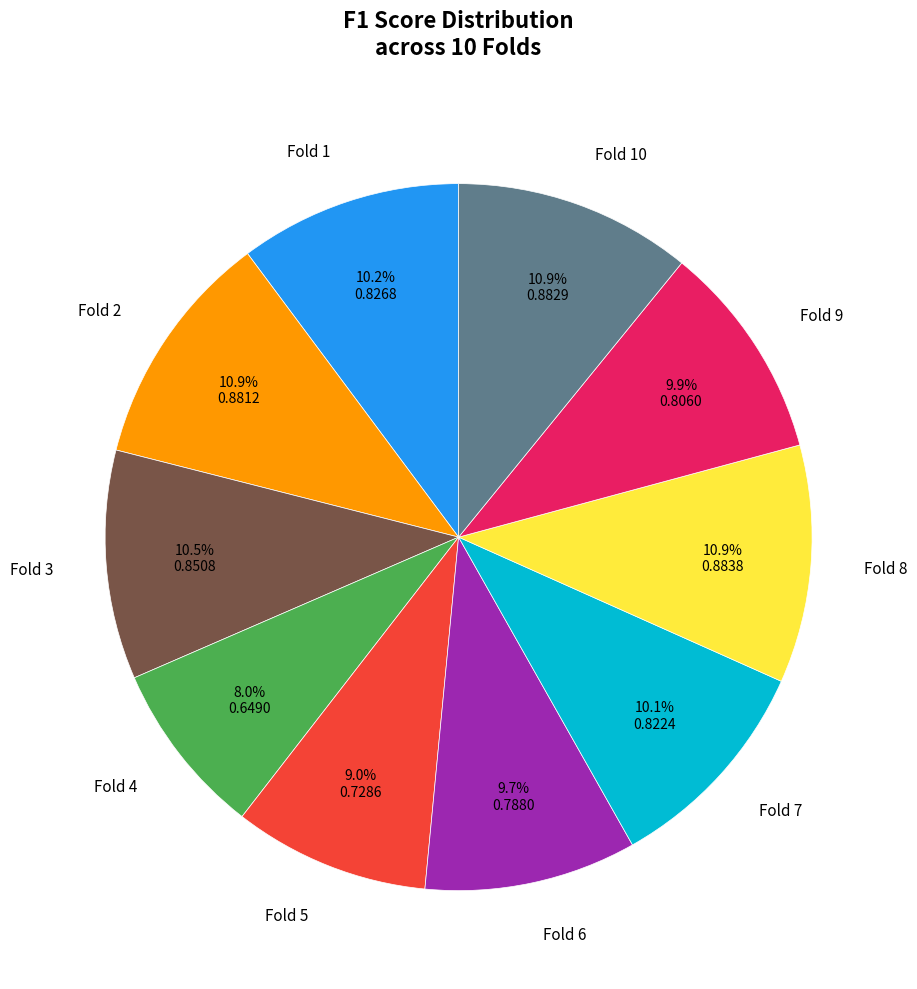

Is it true that Fold 9 is 20% of the pie?

False